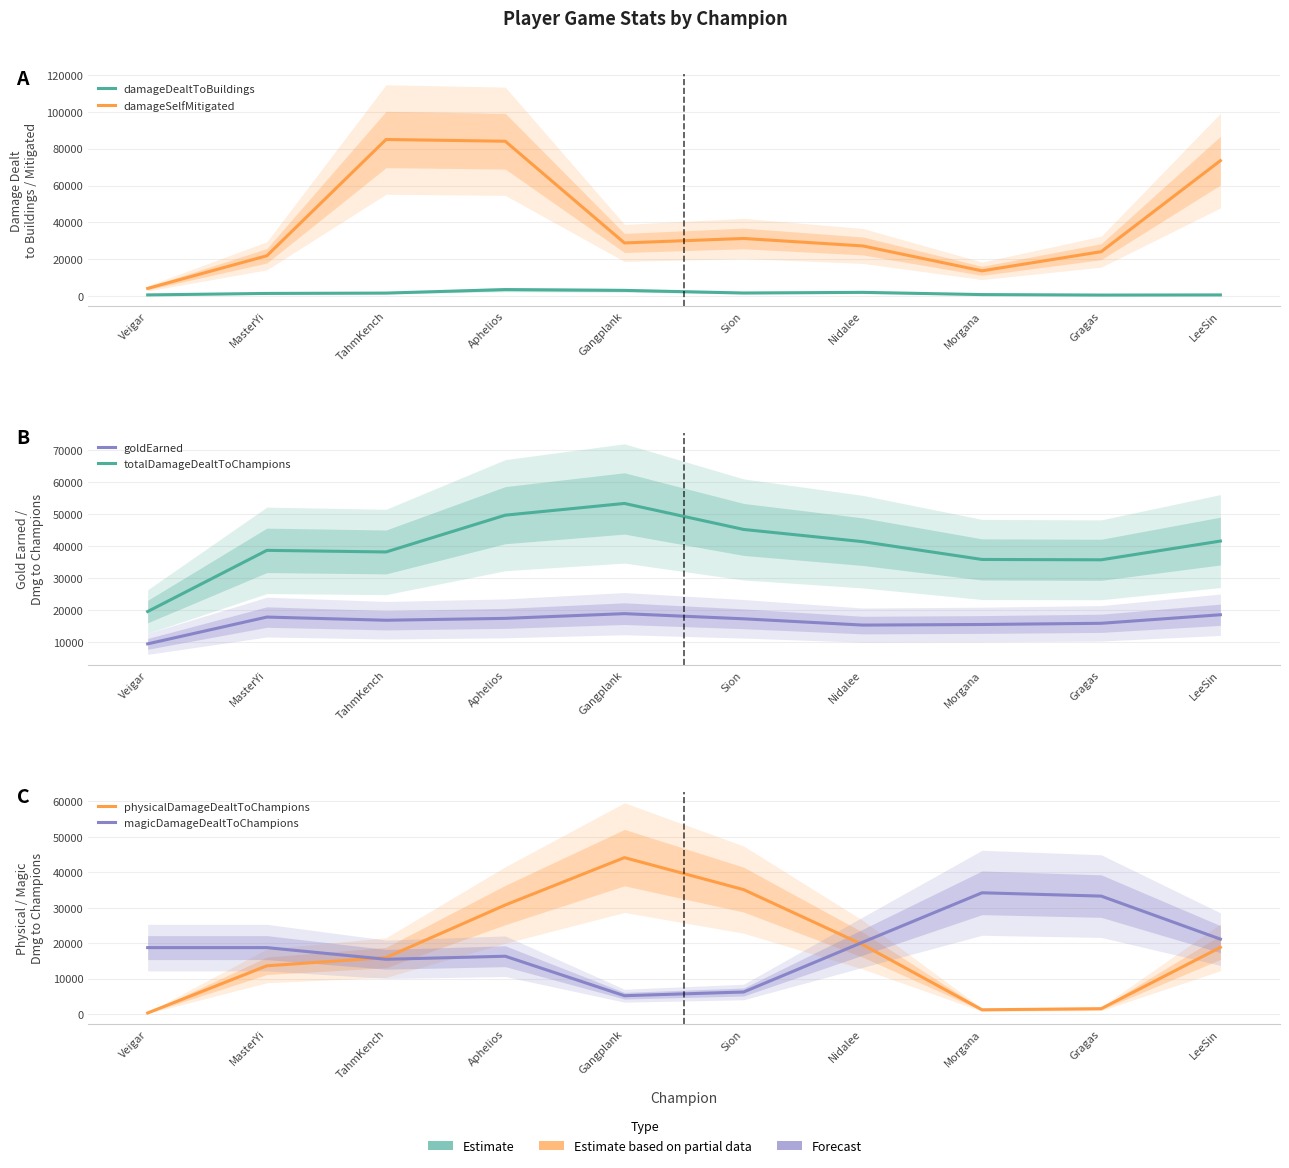

What are all the series names shown in the legend?

damageDealtToBuildings, damageSelfMitigated, goldEarned, totalDamageDealtToChampions, physicalDamageDealtToChampions, magicDamageDealtToChampions